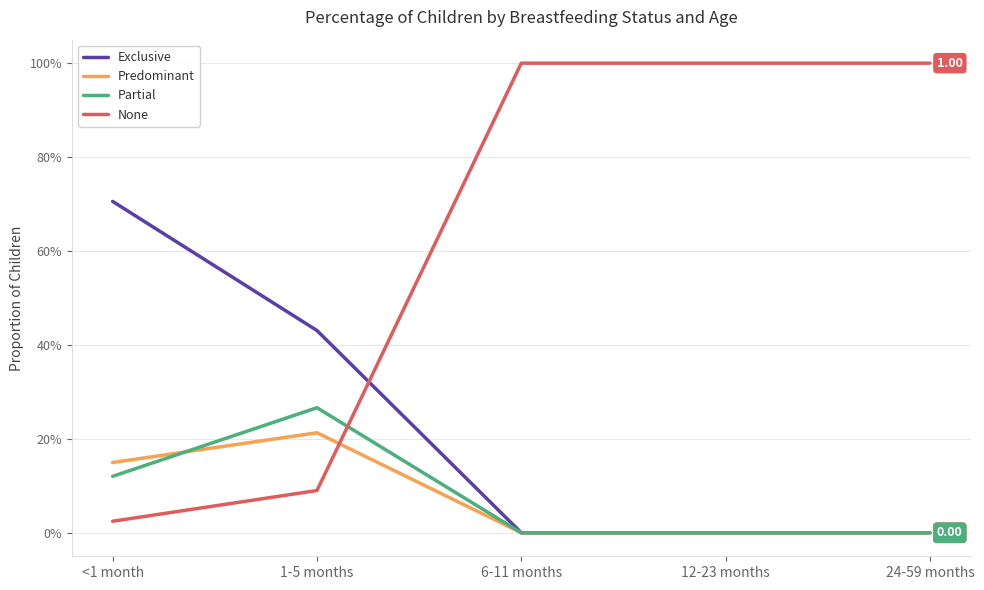

Does the chart have visible grid lines?

Yes